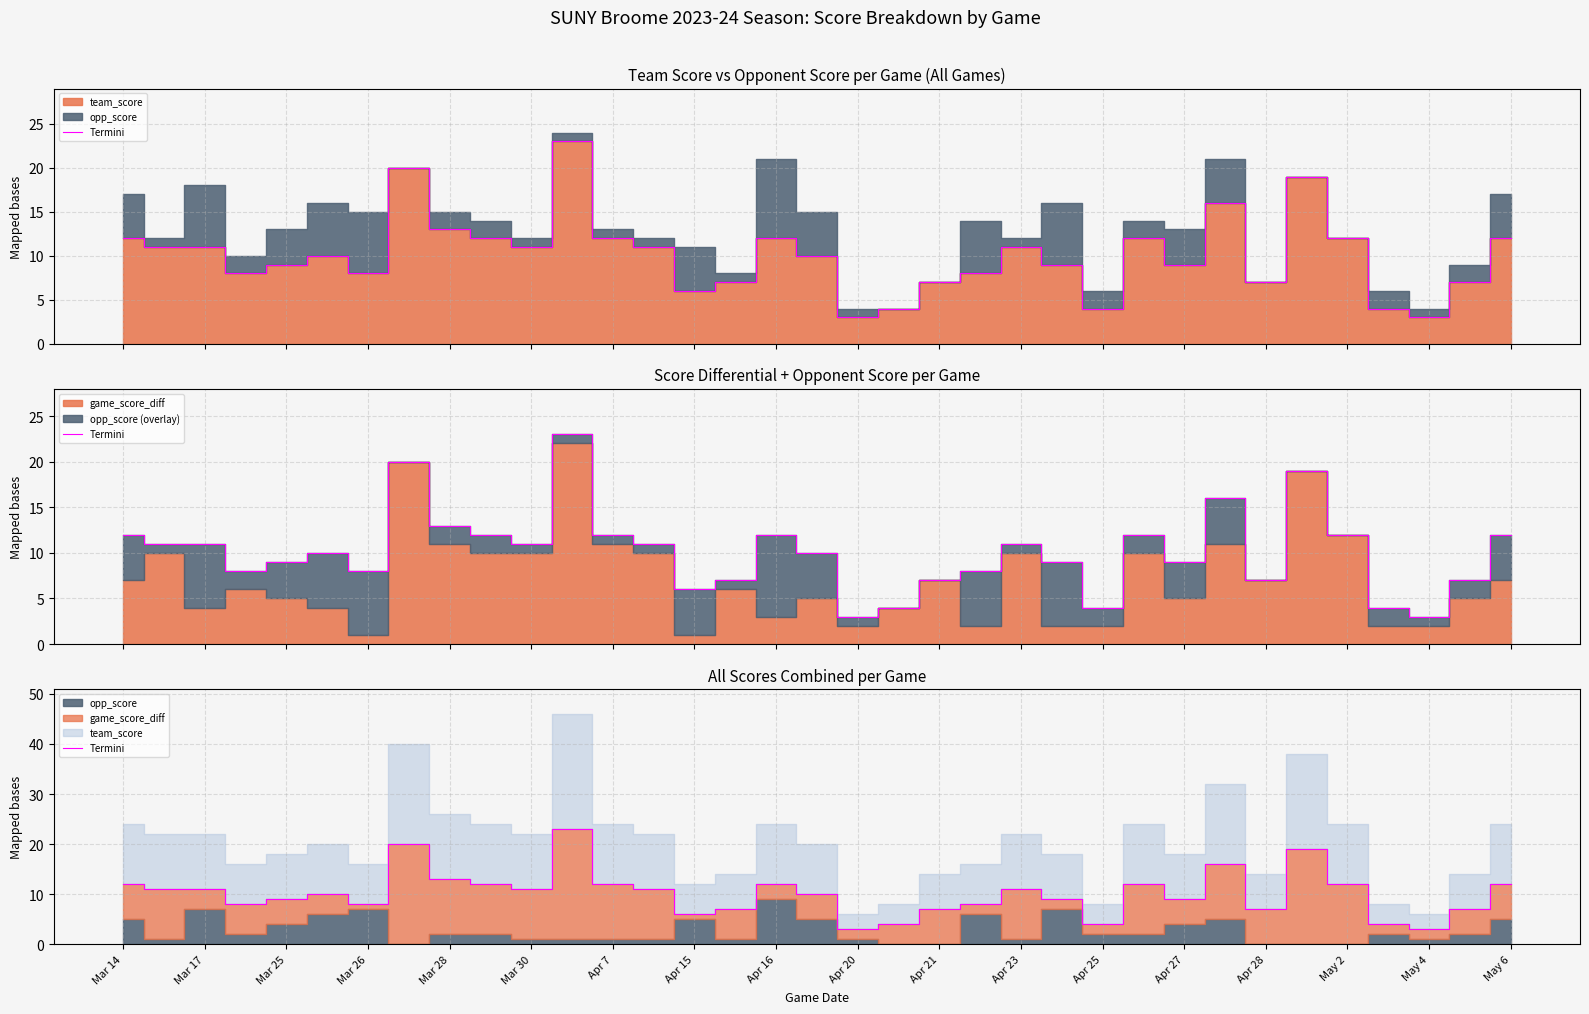

What is the change in value from May 6 to 21?

-2